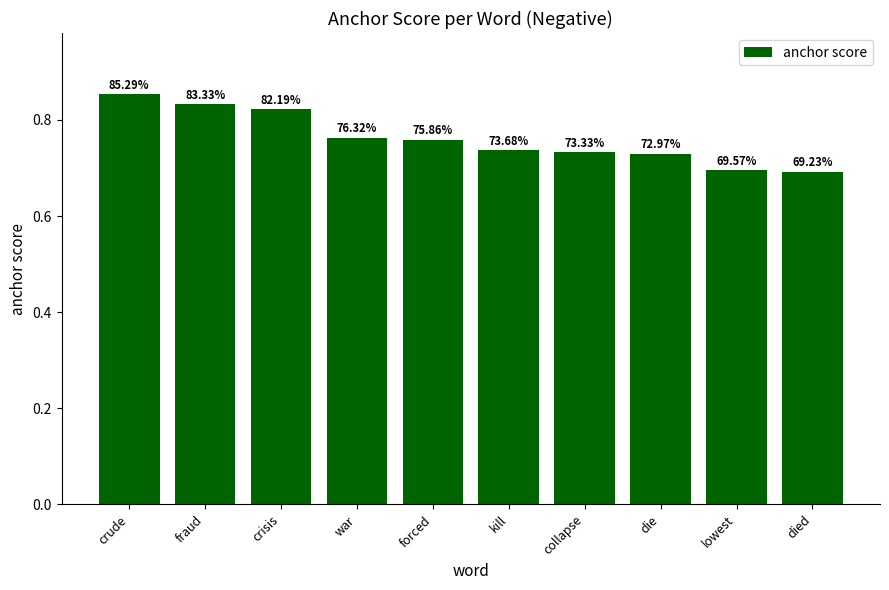

Which has a higher value, crisis or forced?

crisis